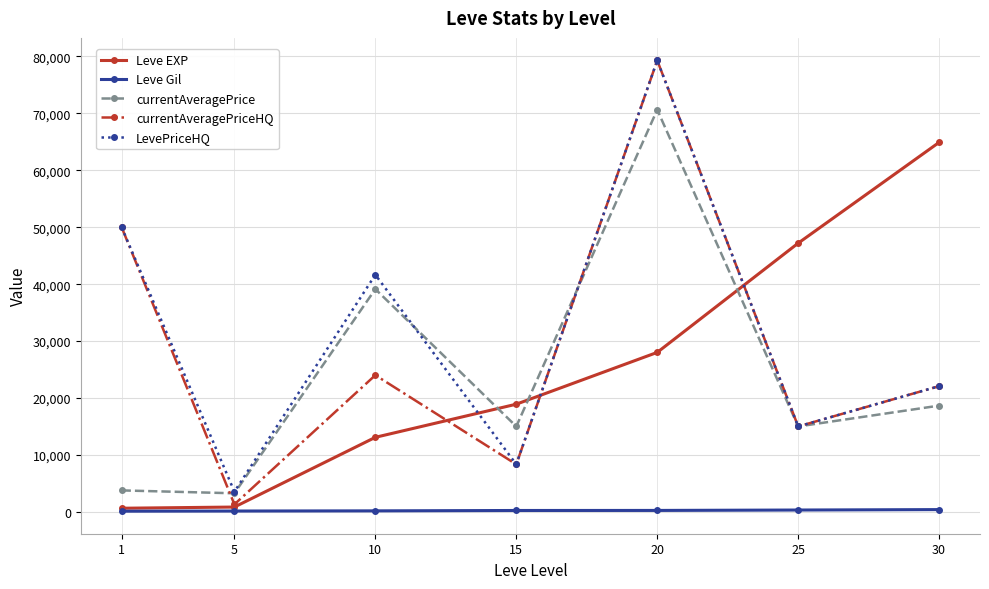

What is the minimum value for currentAveragePrice?

3257.0